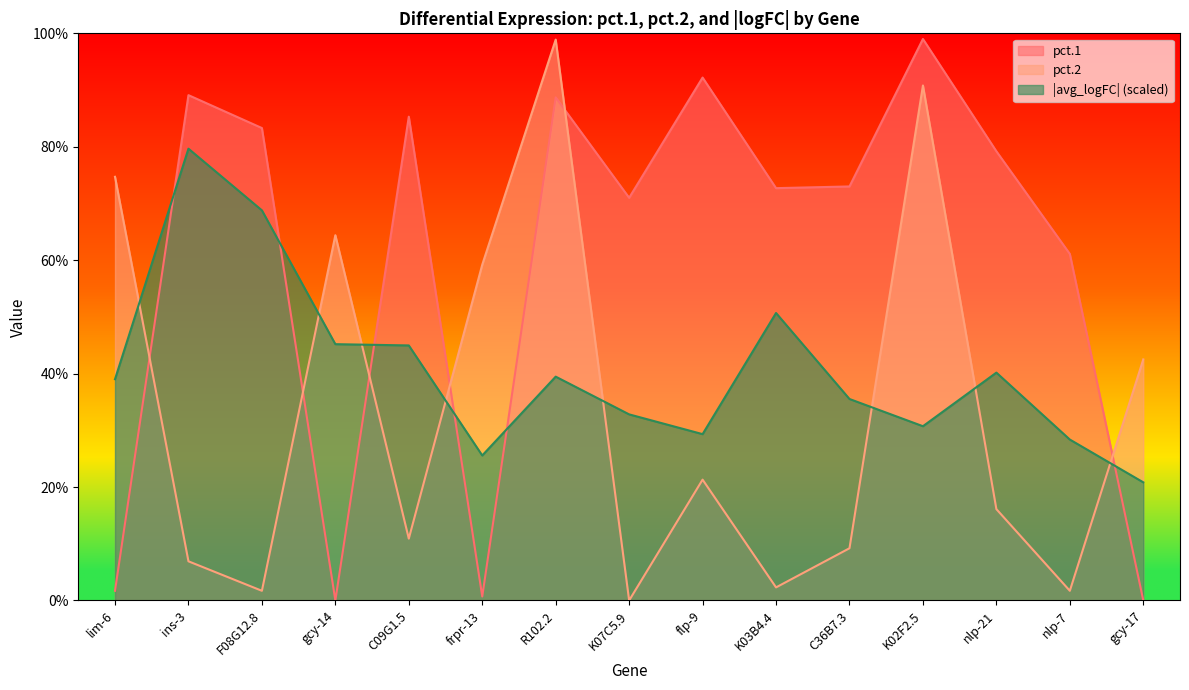

What is the lowest value of the avg_logFC_abs series?

0.2